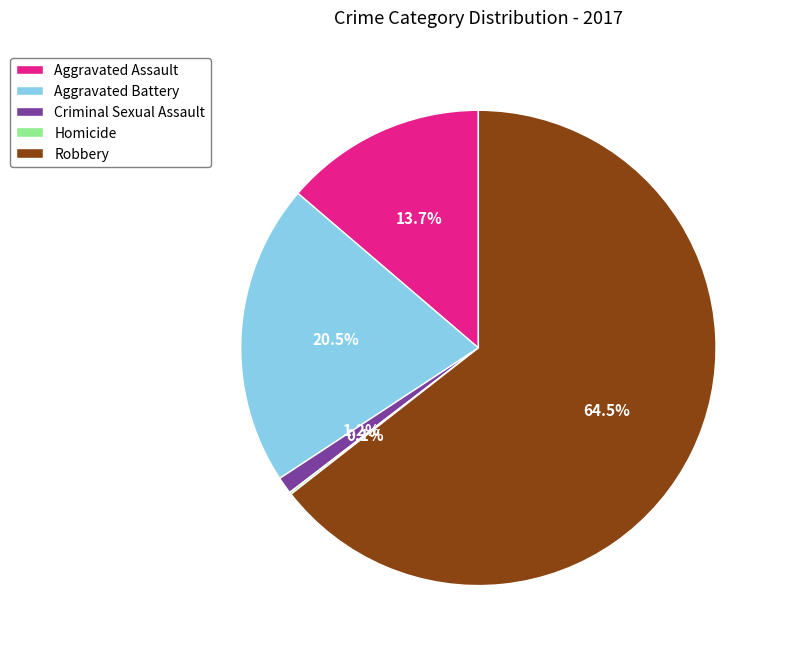

Which has a higher value, Criminal Sexual Assault or Aggravated Assault?

Aggravated Assault